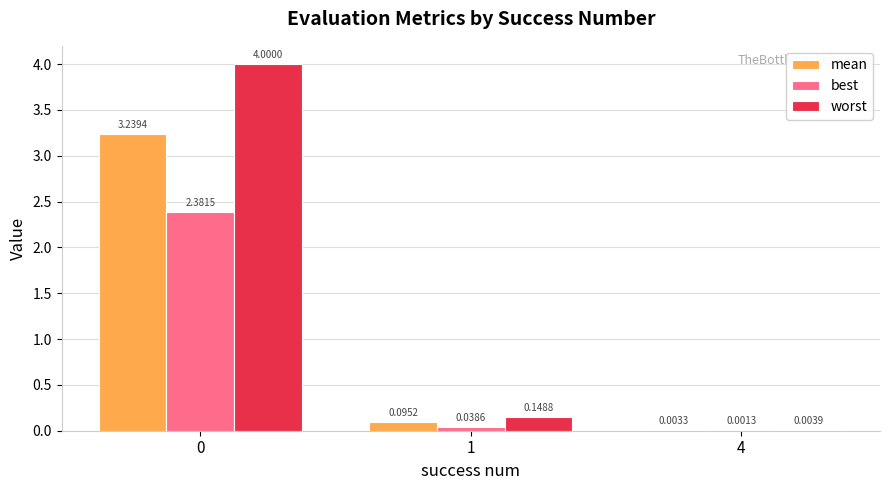

Which series has the largest total across all categories?

worst